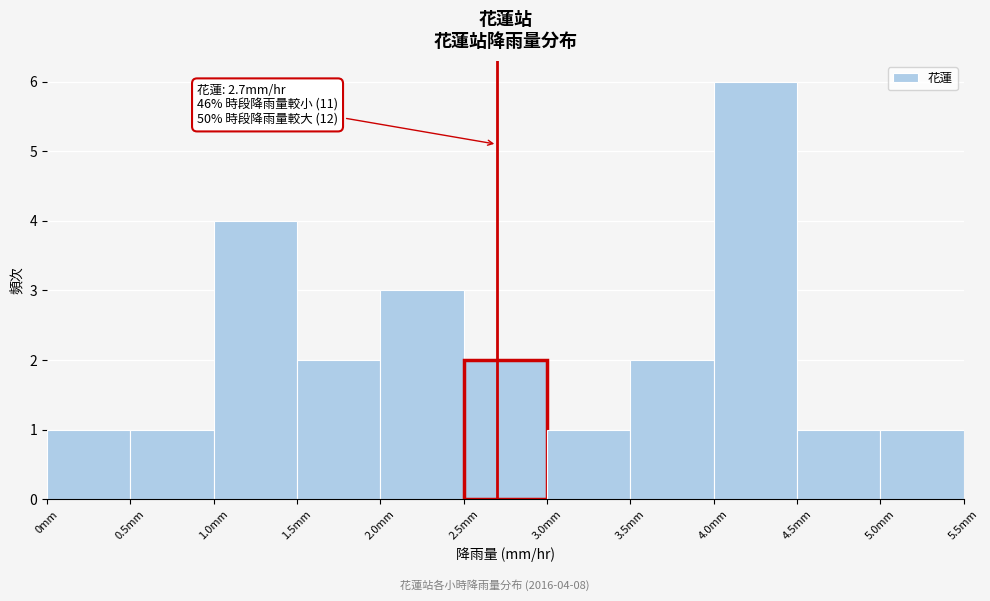

Over which range of the x-axis is the bar tallest?

4.0 to 4.5